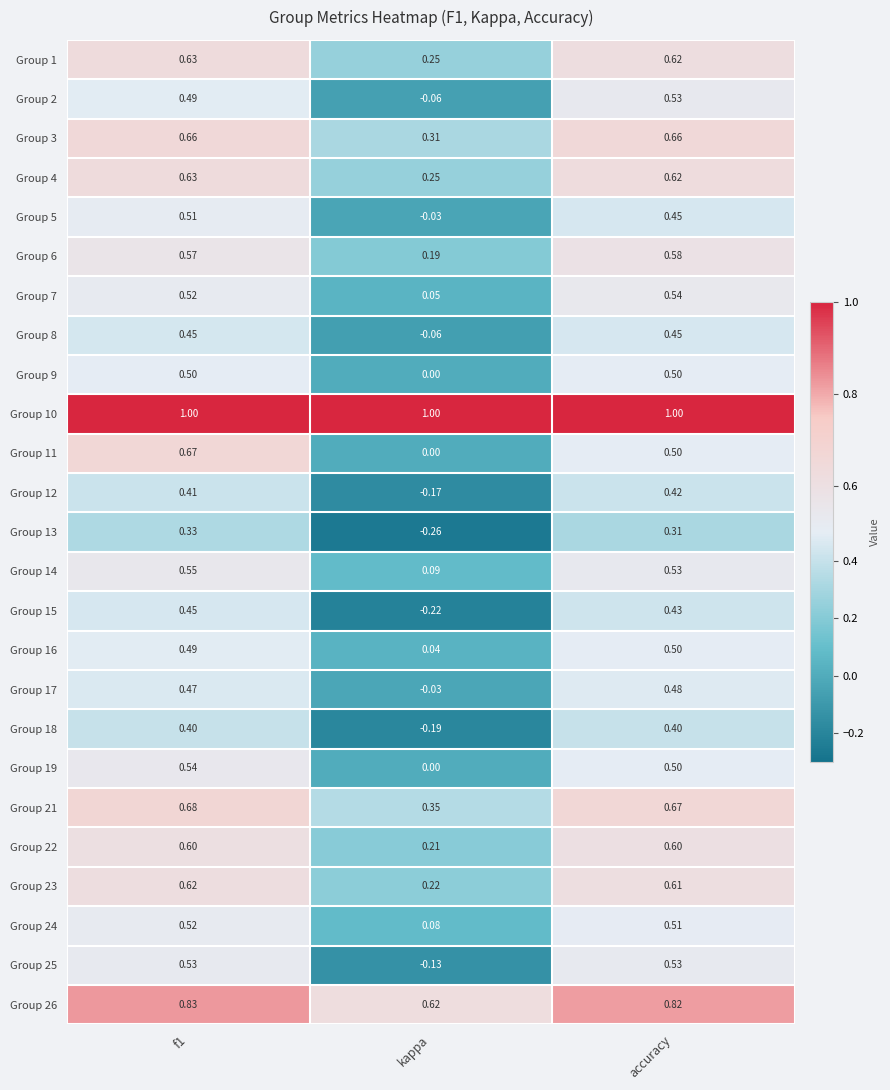

Which label corresponds to the smallest value in the chart?

kappa